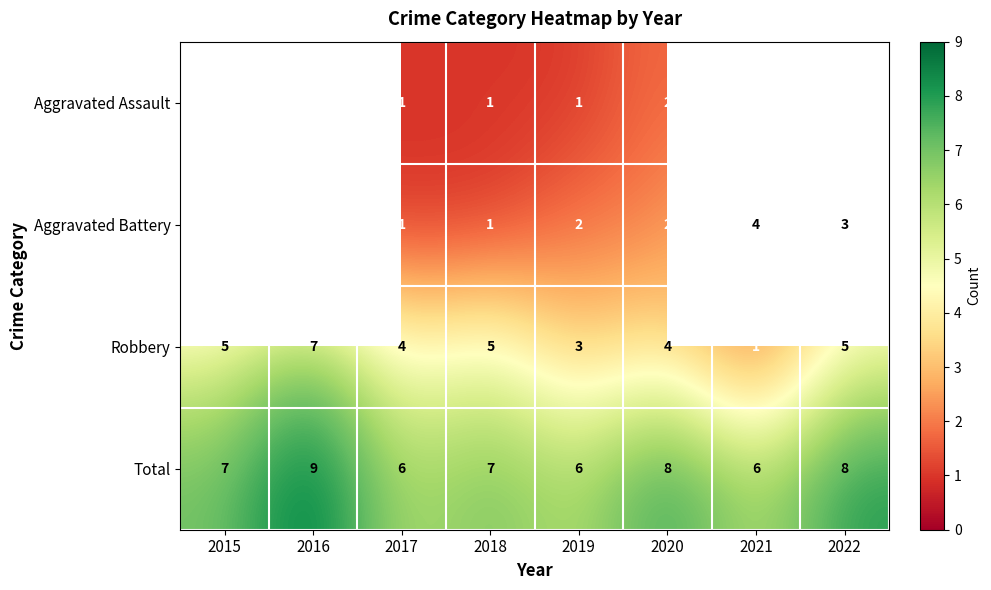

What is the minimum value for Total?

6